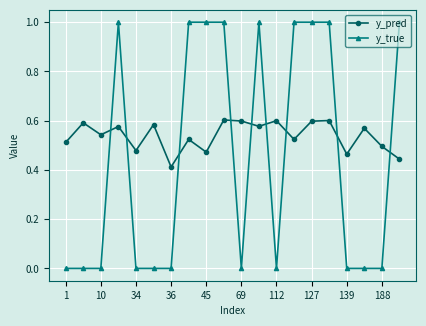

In y_pred, how many points are higher than both neighbors (excluding endpoints)?

8